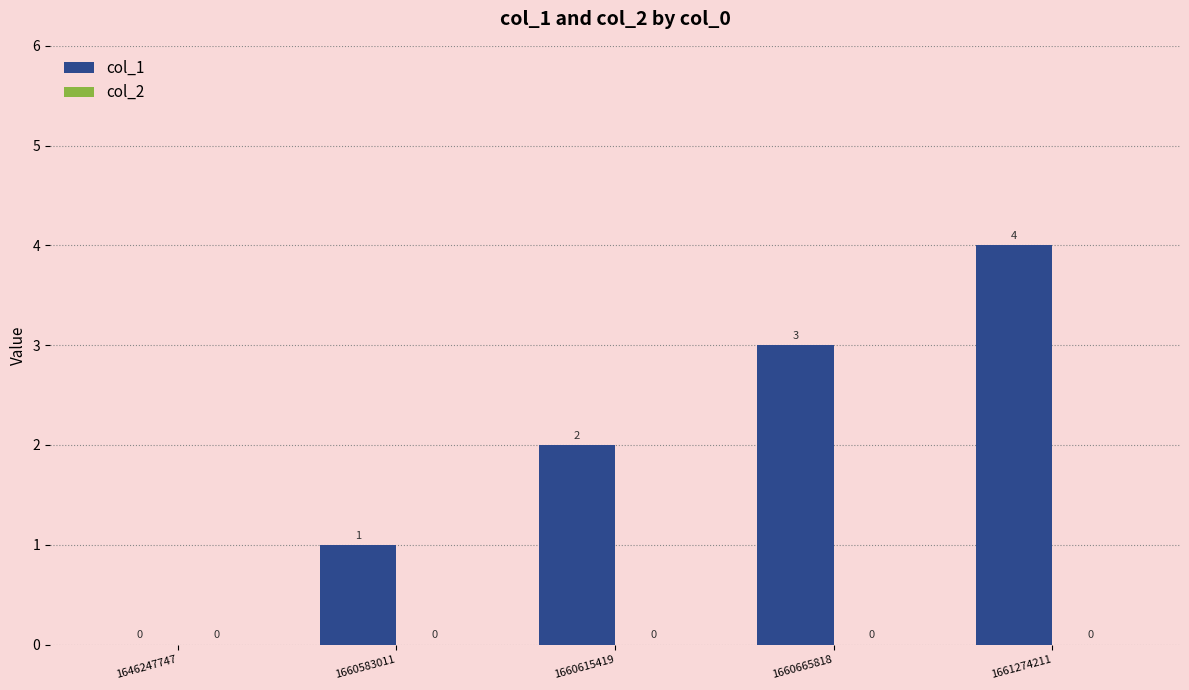

Which category has the highest value across all series?

1661274211